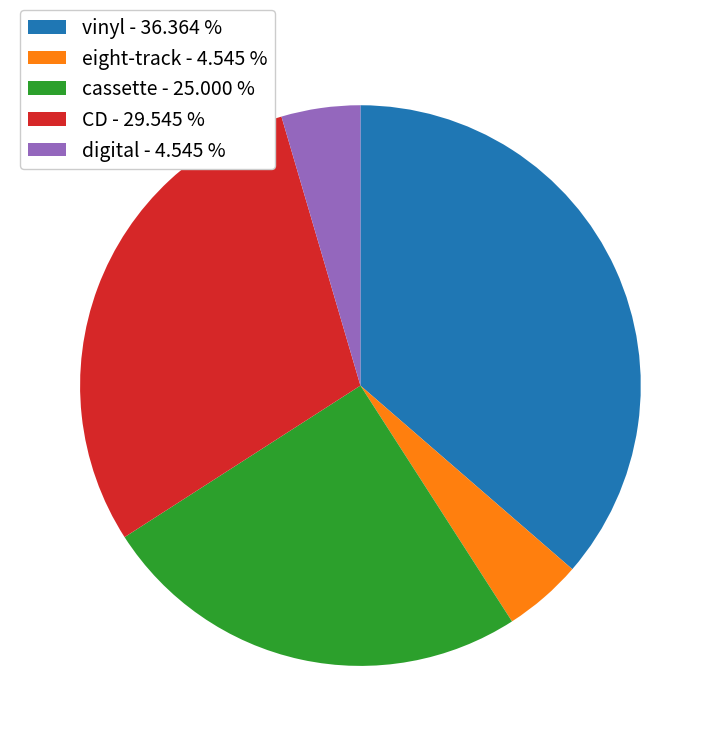

What is the ratio of the value at vinyl to the value at eight-track?

8.0